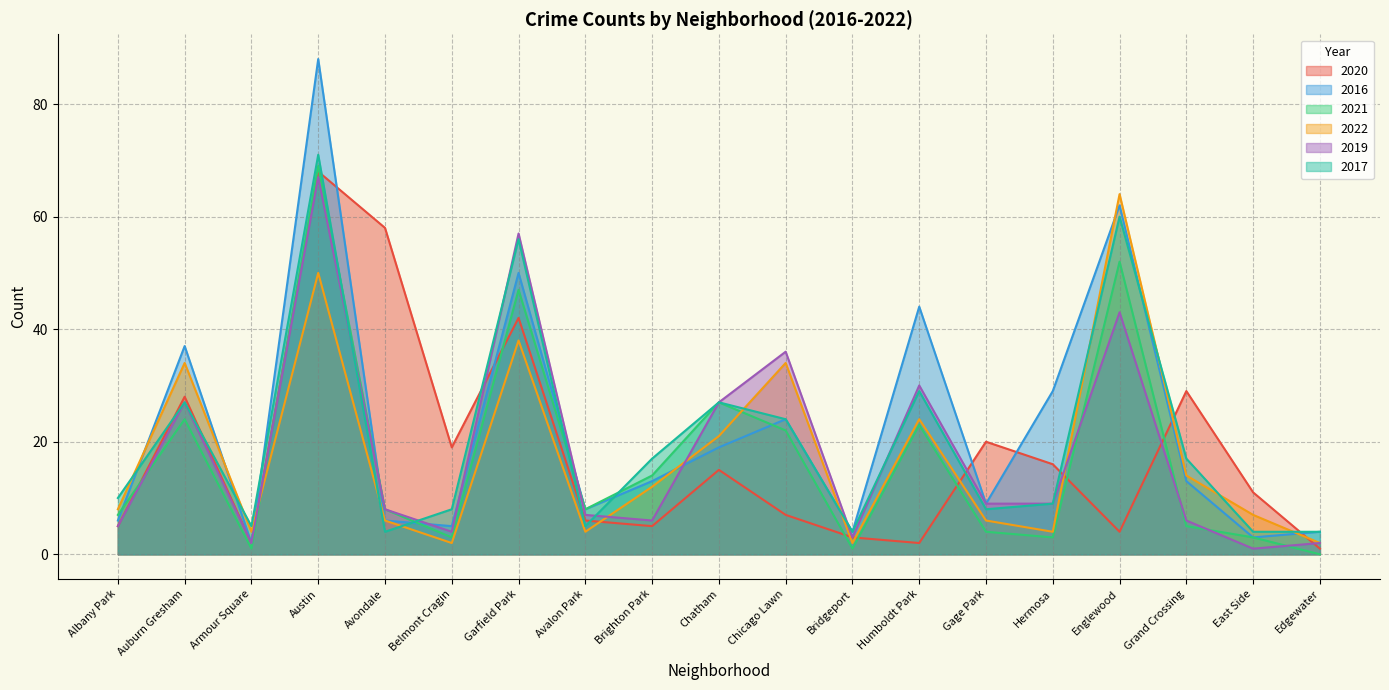

True or false: 2020 and 2021 intersect in this chart.

True